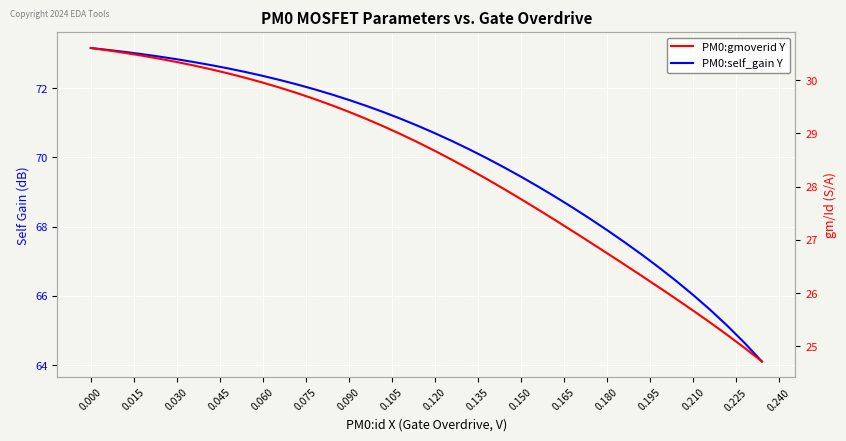

What is the average value of the PM0:self_gain Y series?

70.1